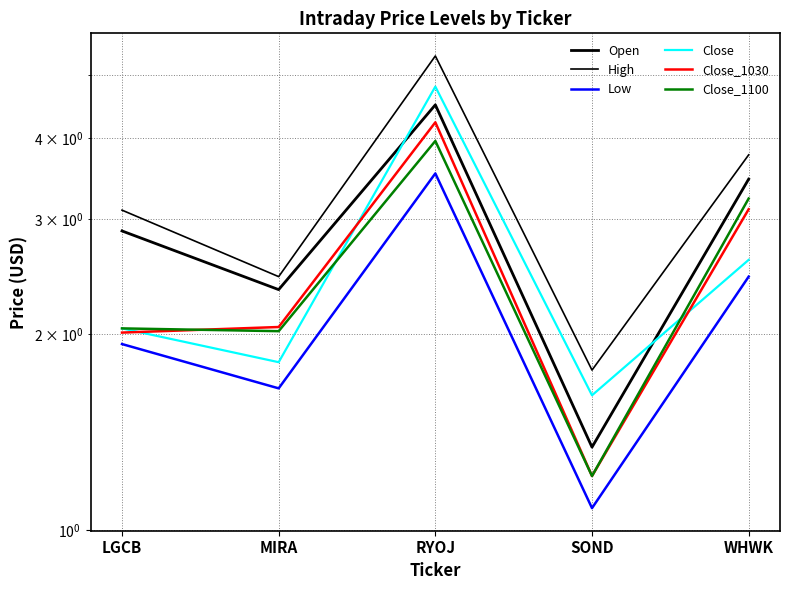

Which series has the largest total across all categories?

High